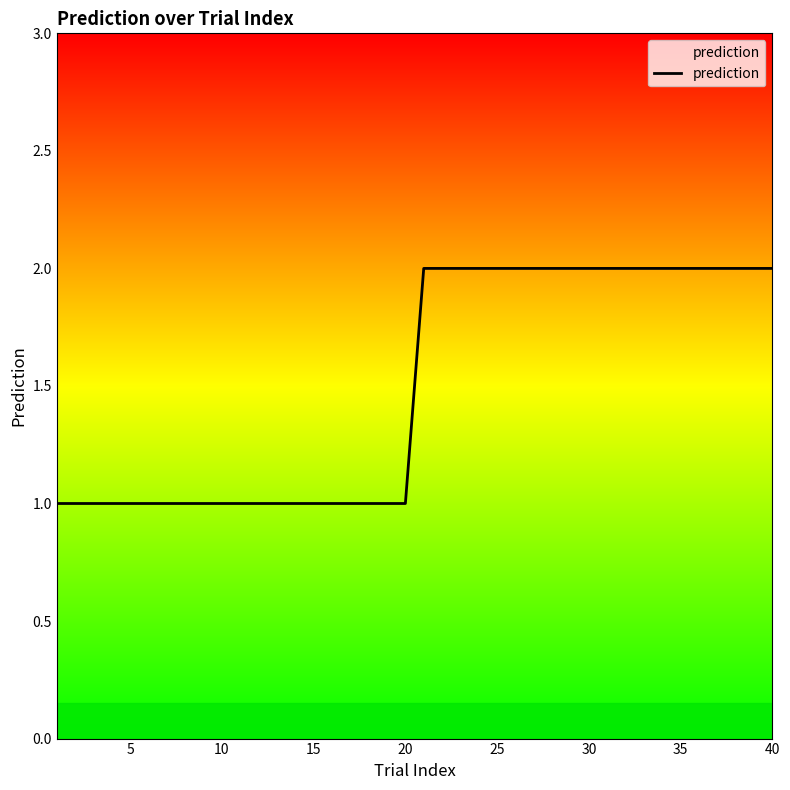

What is the sum of all values?

60